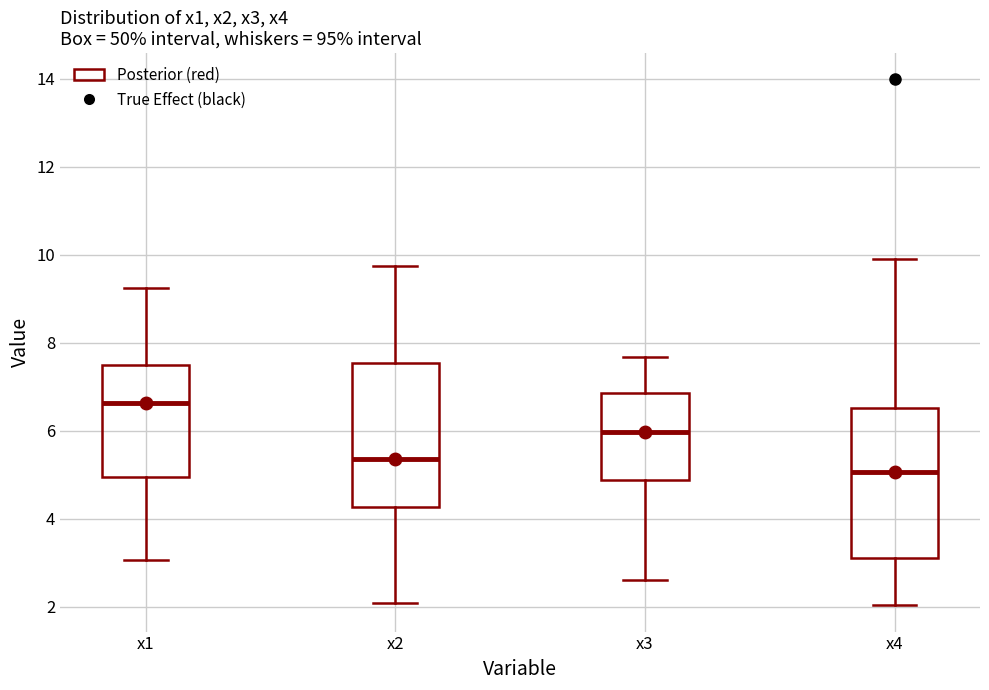

Reading left to right, transcribe this box plot: for each box, give where its median line is, the range the box spans, and where its two whiskers end, as read against the y-axis. The values are not printed on the chart, so give them approximately, as read against the axis.

x1: median 6.6, box 5.0 to 7.4, whiskers 3.0 to 9.2
x2: median 5.4, box 4.2 to 7.6, whiskers 2.0 to 9.8
x3: median 6.0, box 4.8 to 6.8, whiskers 2.6 to 7.6
x4: median 5.0, box 3.0 to 6.6, whiskers 2.0 to 10.0